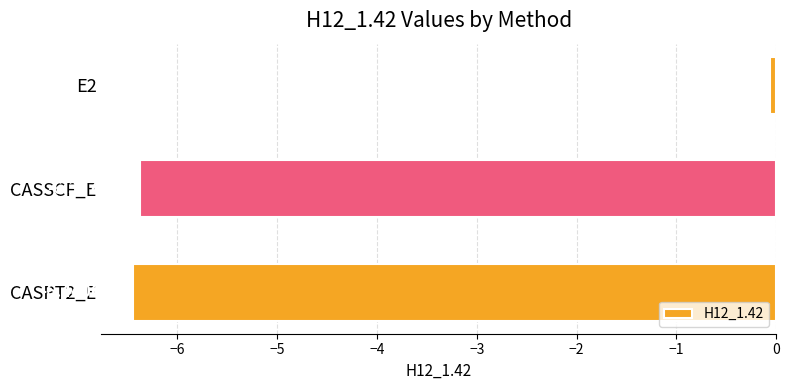

List the labels in order of value, largest first.

E2, CASSCF_E, CASPT2_E